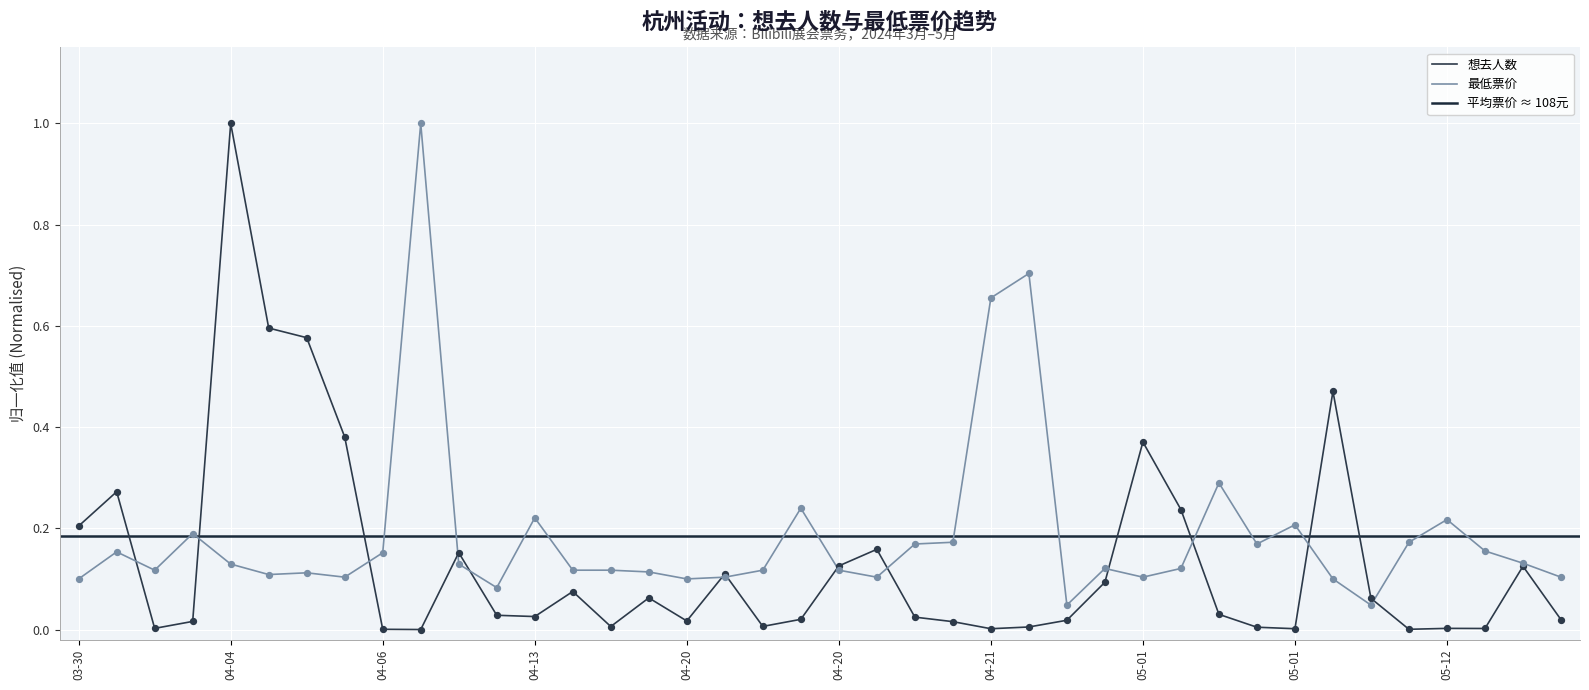

Which series has the largest Y range (max minus min)?

想去人数